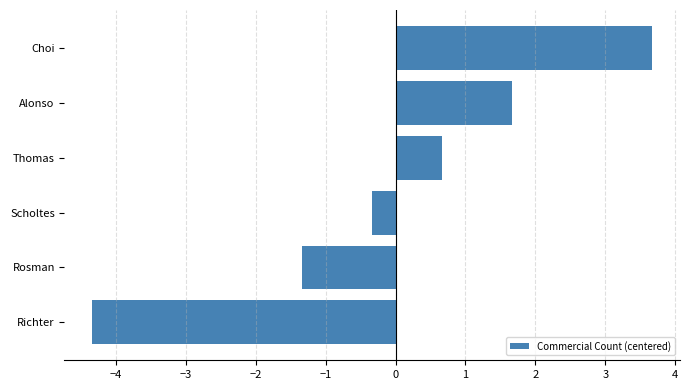

Reading bottom to top, extract all data points from this chart.

-4.3	-1.3	-0.3	0.7	1.7	3.7